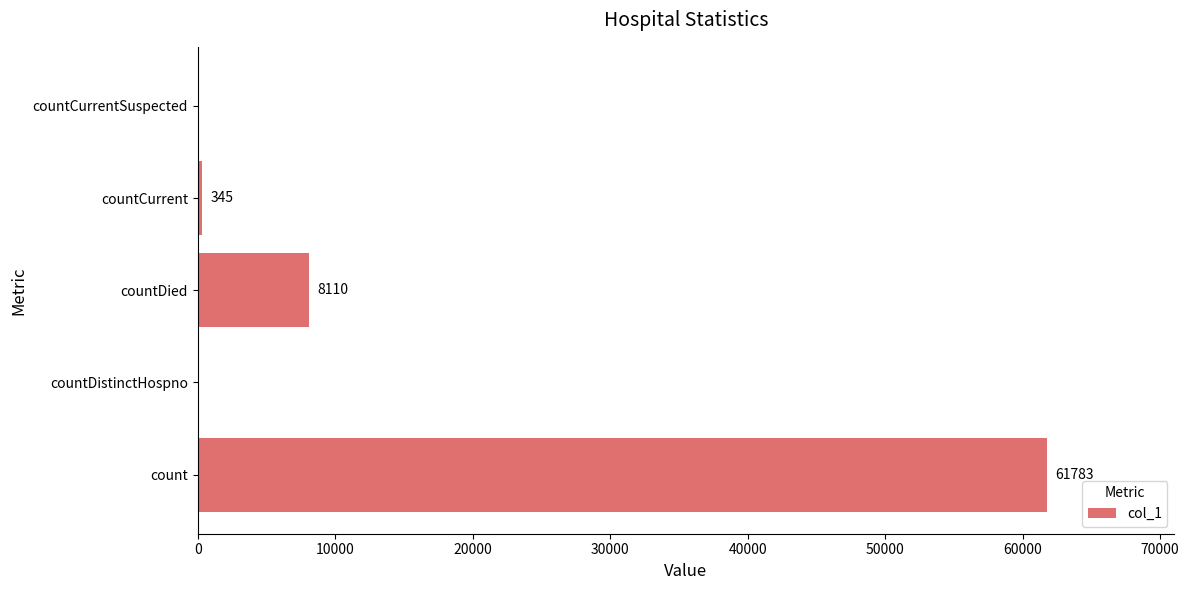

Reading bottom to top, list all the values displayed in this chart.

count=61783	countDistinctHospno=0	countDied=8110	countCurrent=345	countCurrentSuspected=0